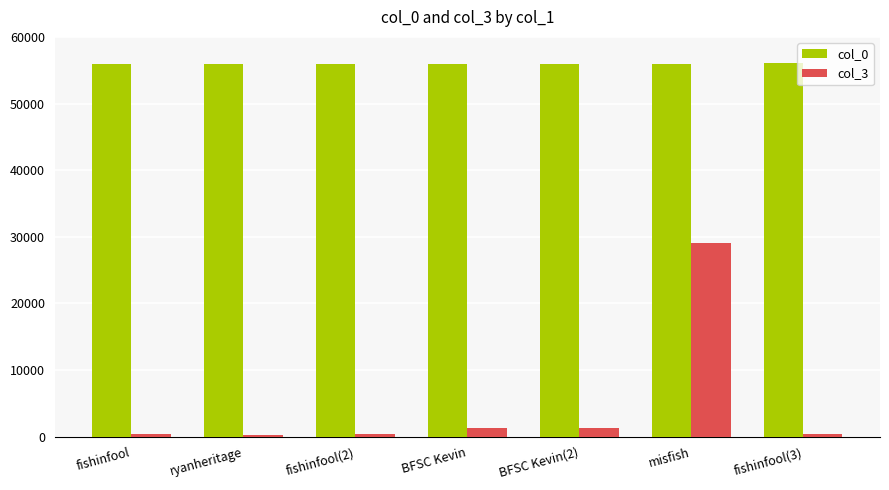

How many data points does each series have?

7